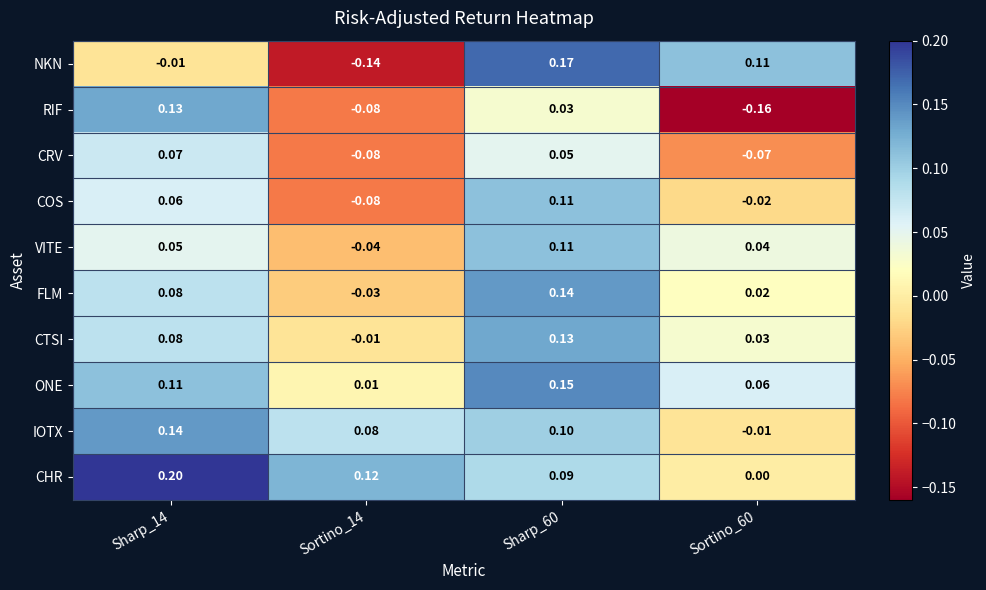

Which series has the widest spread of values?

NKN